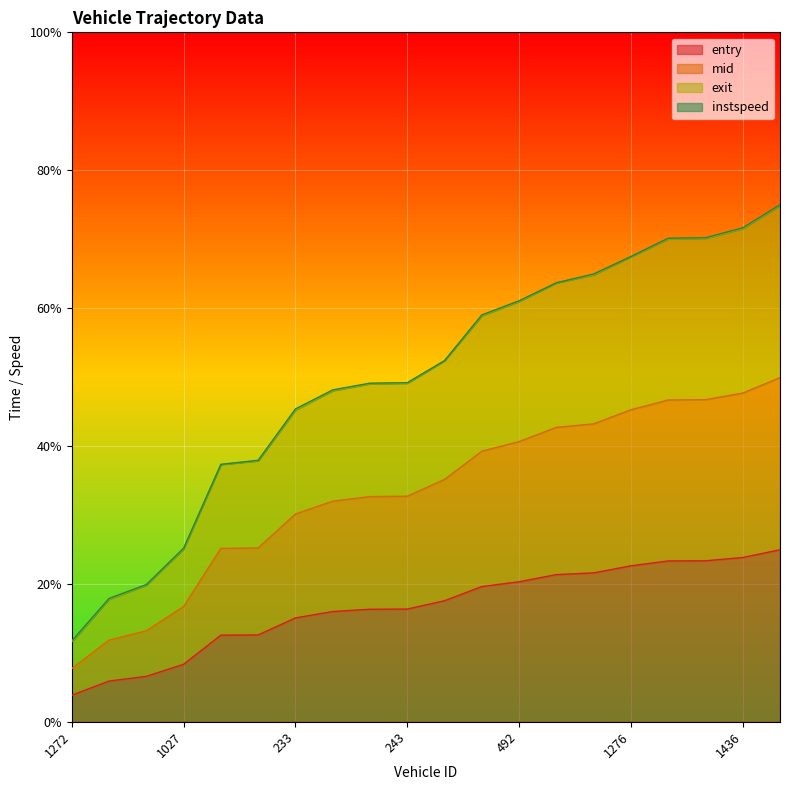

Does the chart display data point markers on the line(s)?

No